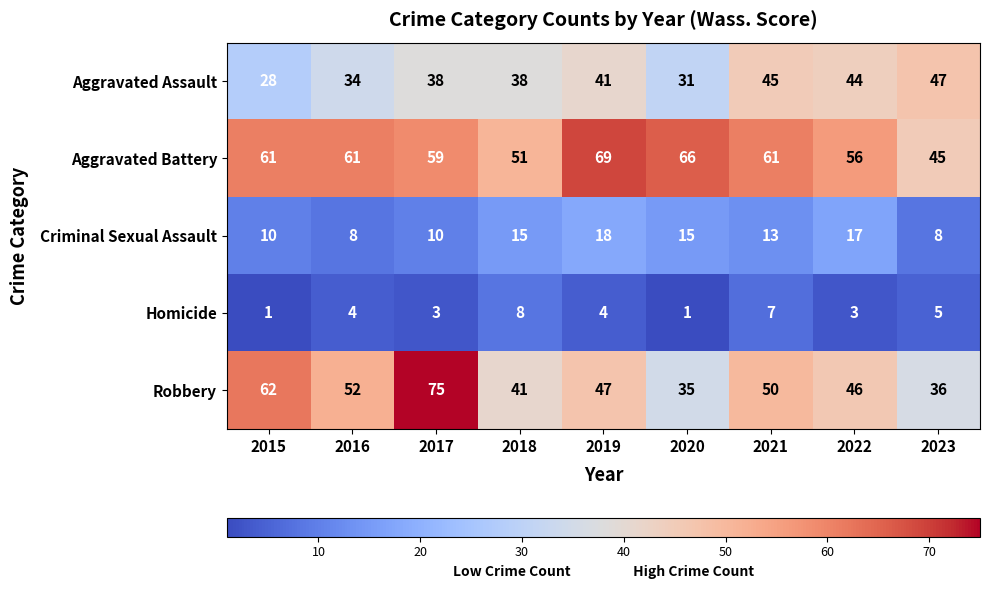

How many categories are shown in the chart?

9